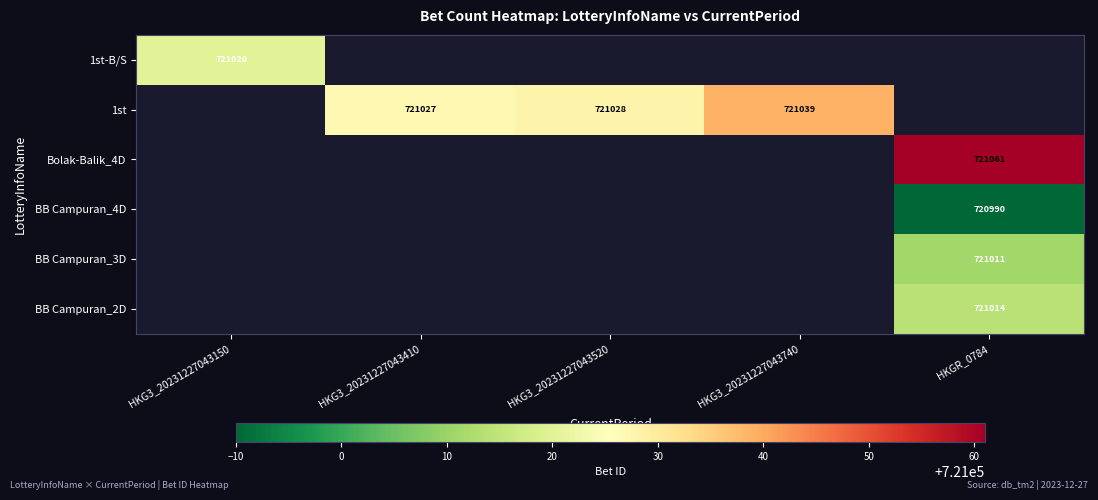

What is the greatest value displayed?

721061.0